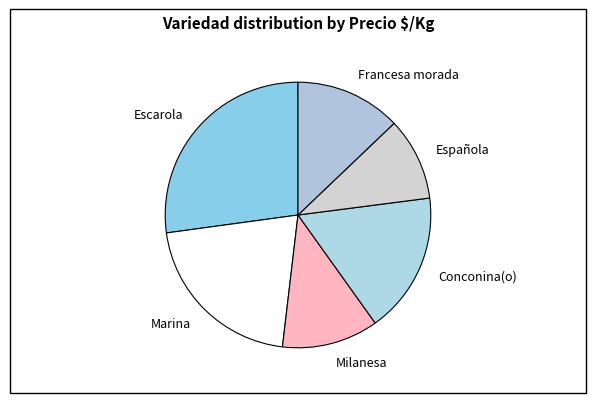

Which has a higher value, Conconina(o) or Española?

Conconina(o)